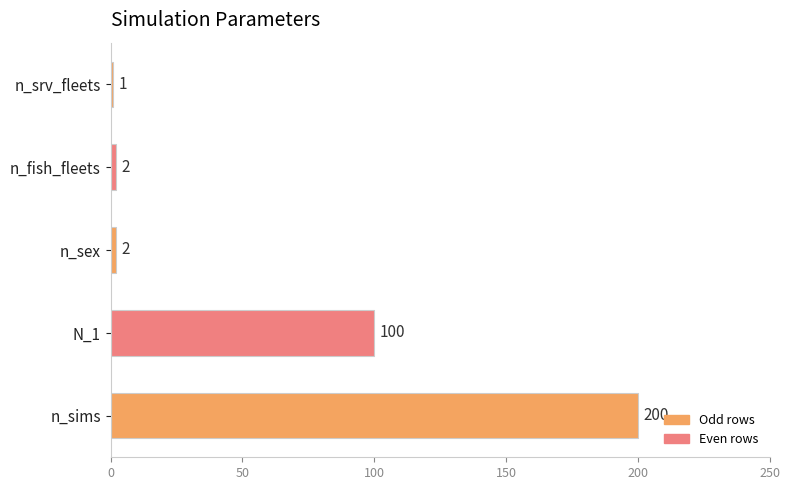

Which has a higher value, n_sex or N_1?

N_1